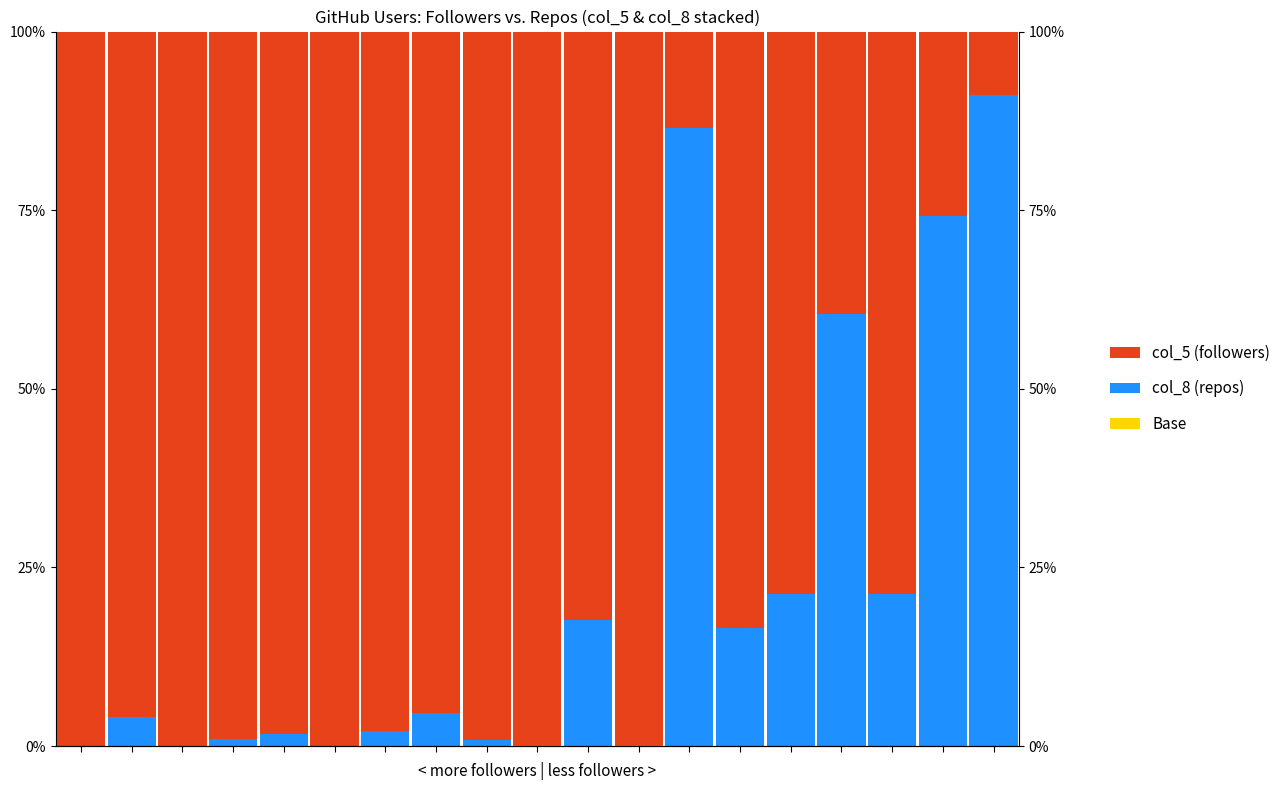

True or false: col_8 has a value of 28.7 at 15.

False